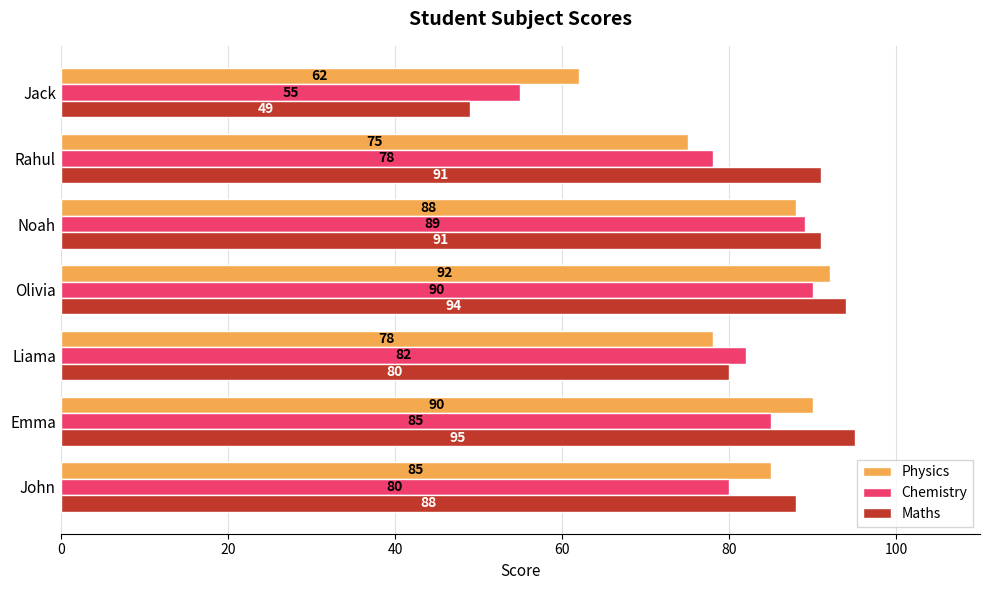

Is it true that Physics equals 88 at Noah?

True